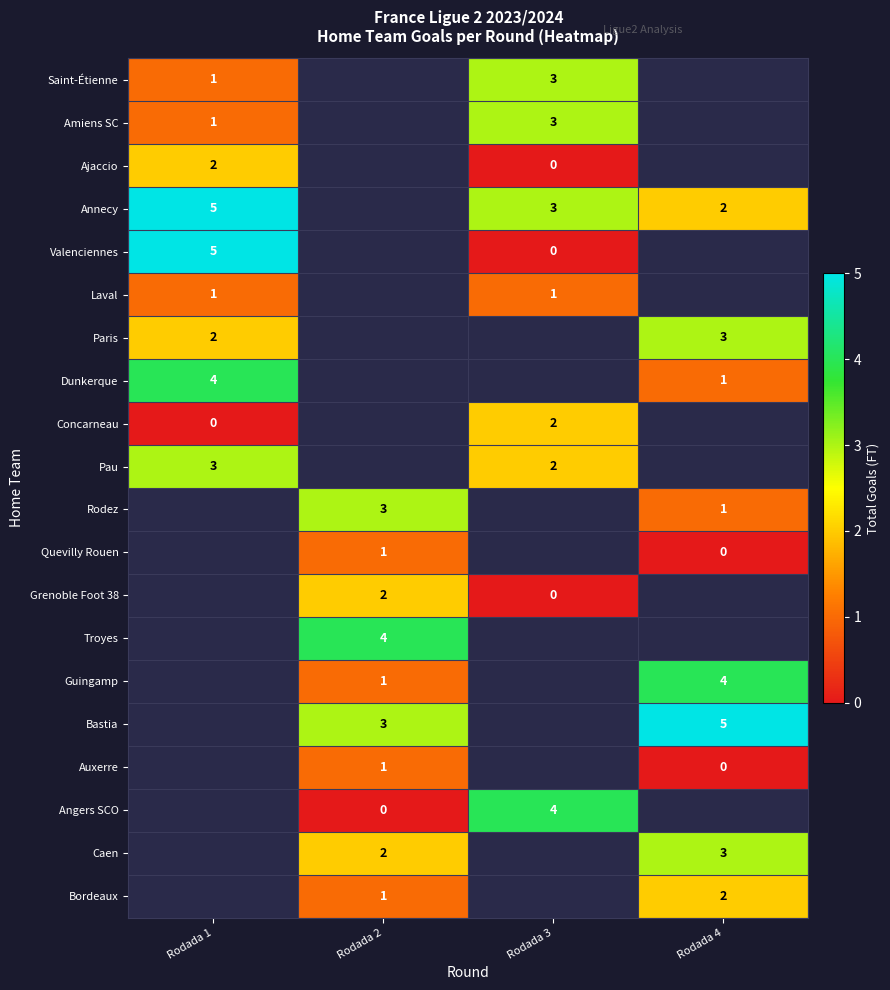

The Annecy series shows 1 at Rodada 3. True or false?

False